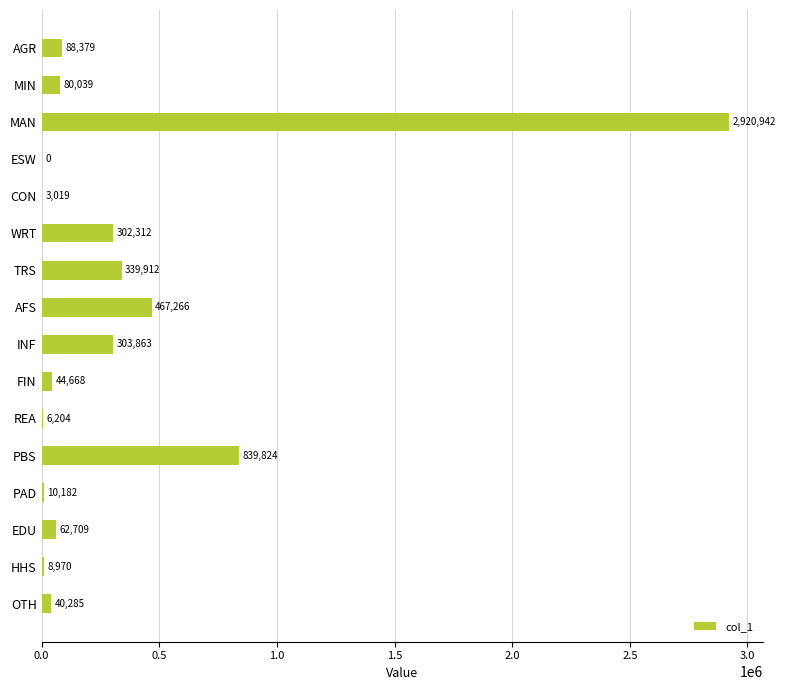

The value at REA is 6203.6. True or false?

True